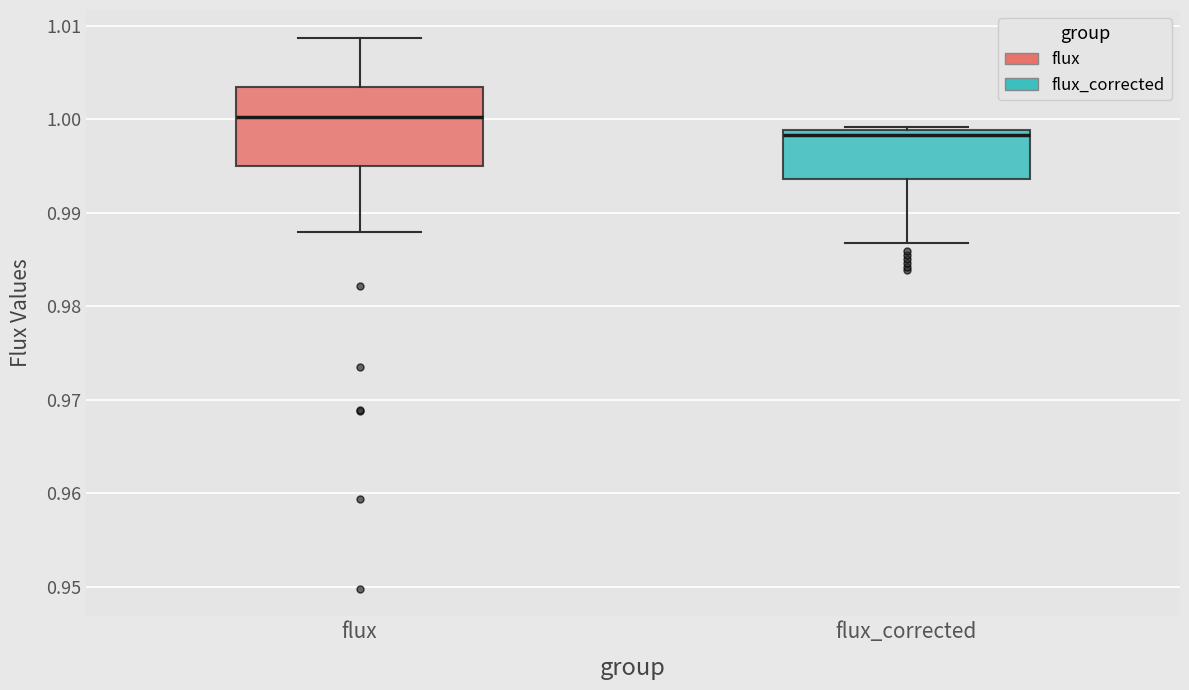

Where is the upper edge of the box for flux on the y-axis? The values are not printed on the chart, so give them approximately, as read against the axis.

1.003